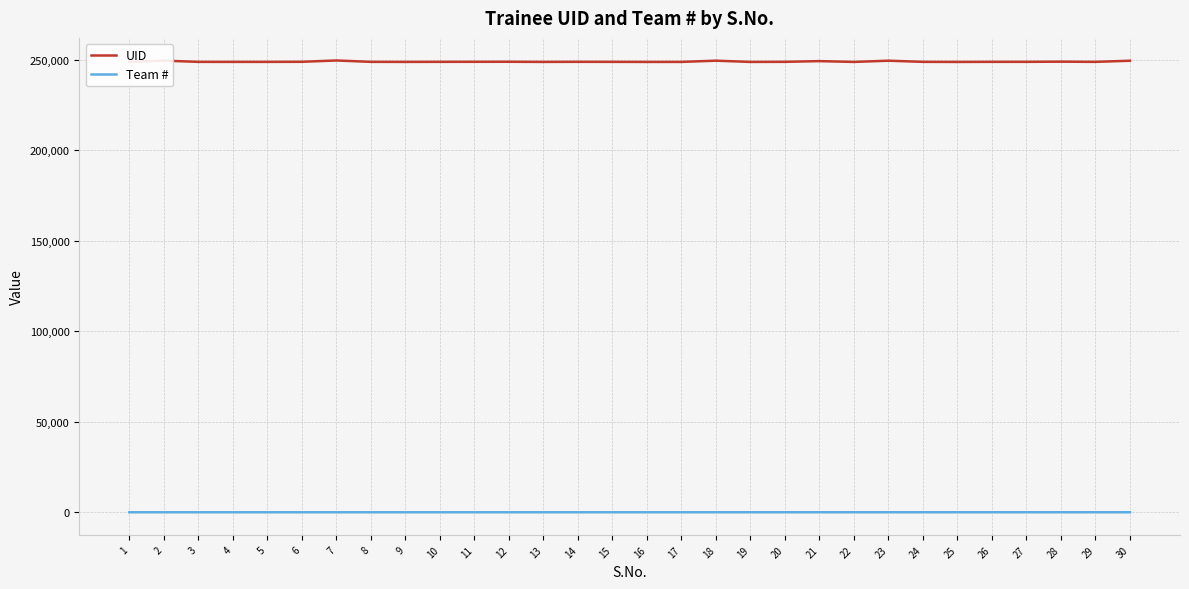

List the series in order of their overall mean, highest first.

UID, Team #